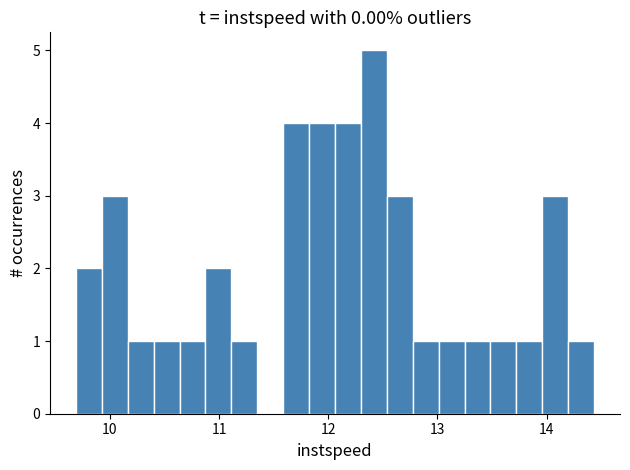

Around what value on the x-axis is the tallest bar? Give the approximate position of its centre, as read against the axis.

12.4